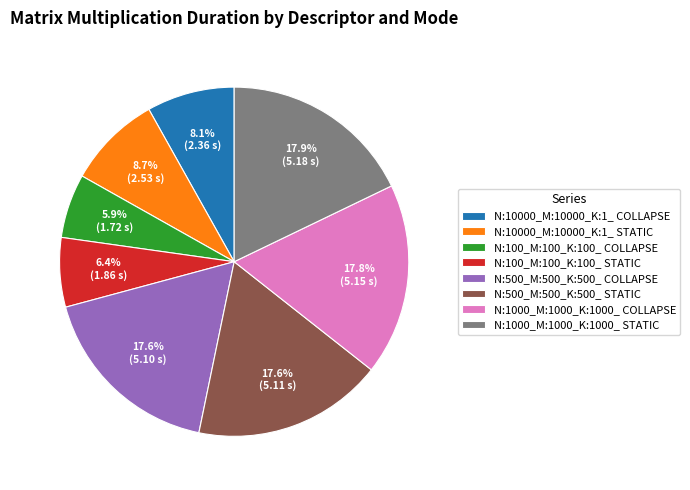

How many slices are in this pie chart?

8